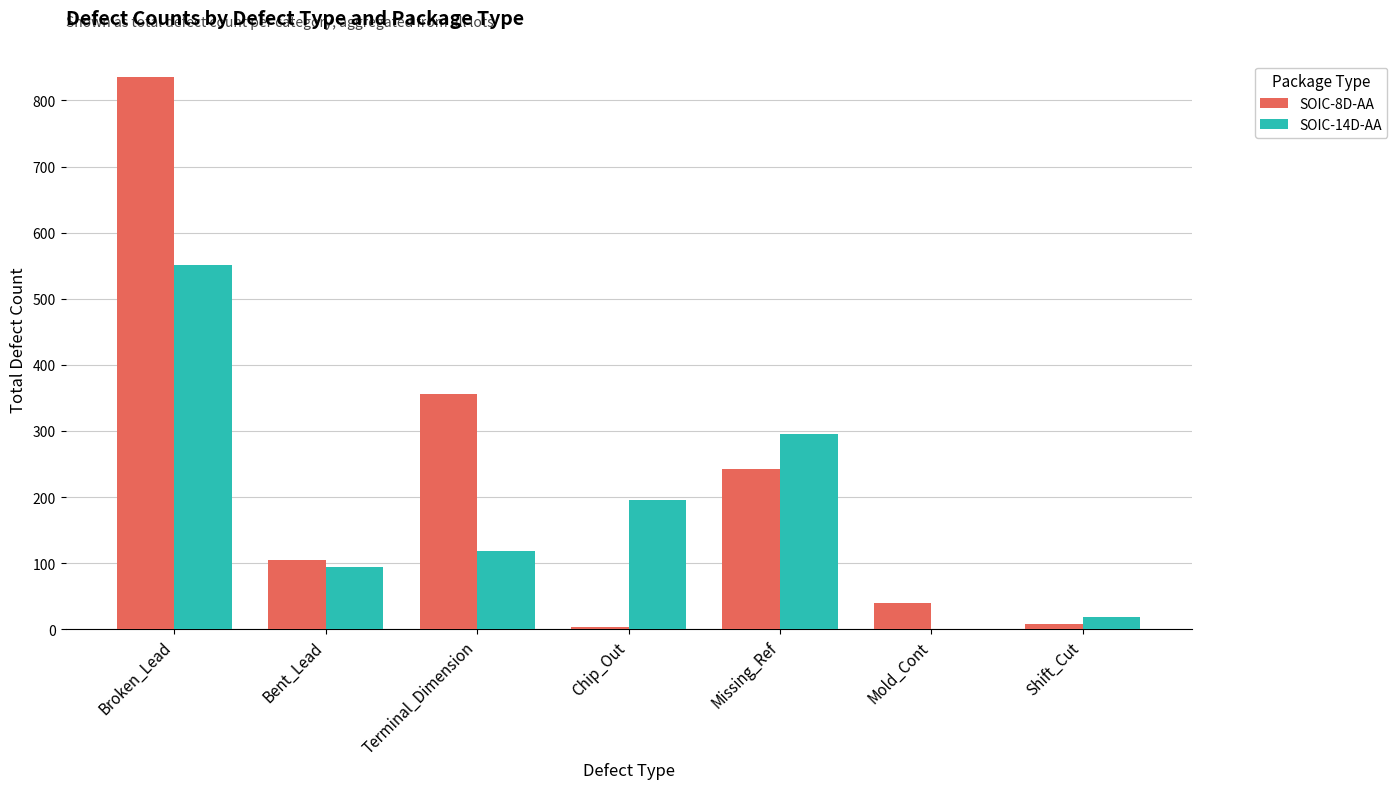

At which category is the sum across all series the highest?

Broken_Lead